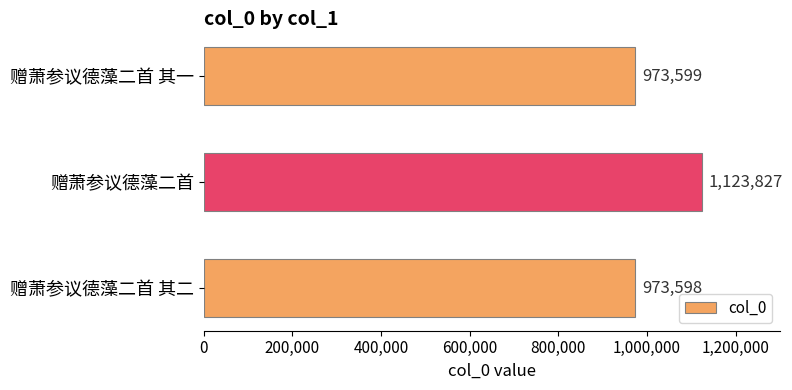

What is the greatest value displayed?

1123827